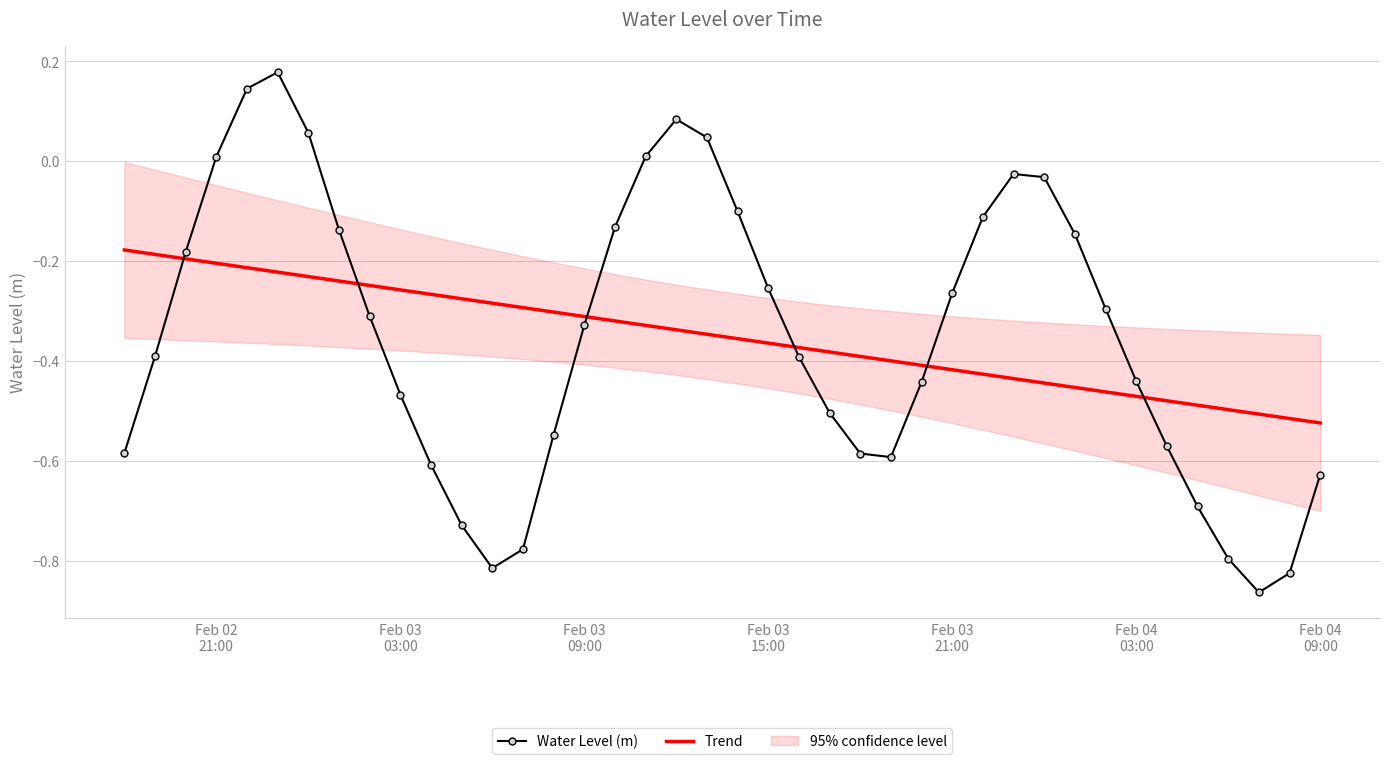

Is it true that the value at 2024-02-03 08:00:00 is -0.5?

True